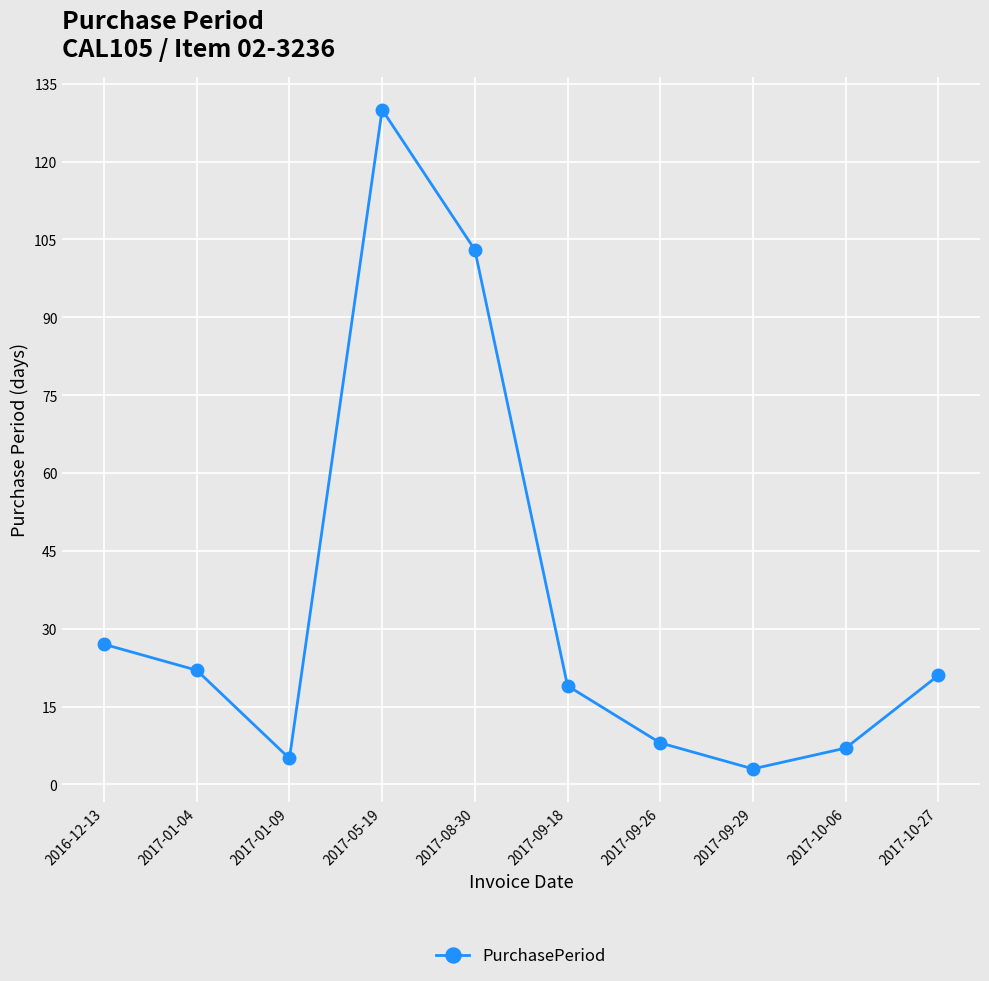

What is the label of the 10th point from the right?

2016-12-13